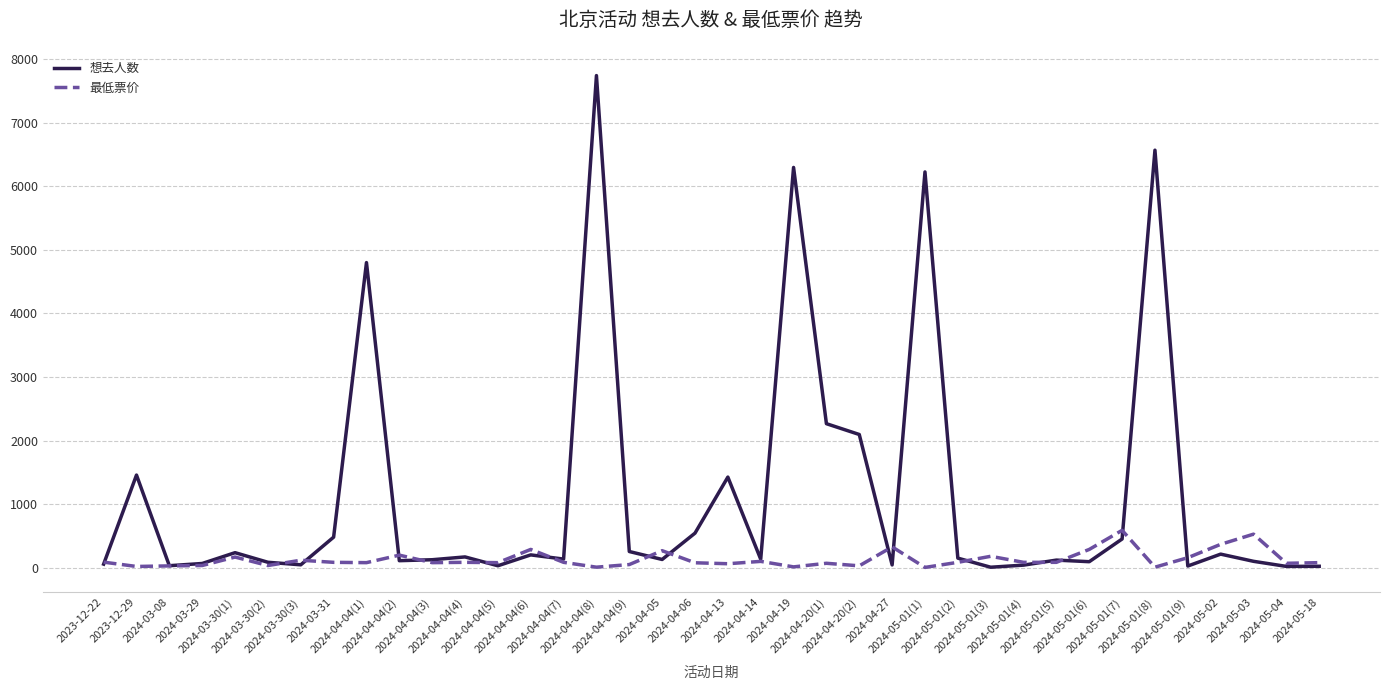

Rank the series at 2024-04-04(6) from highest to lowest value.

最低票价, 想去人数